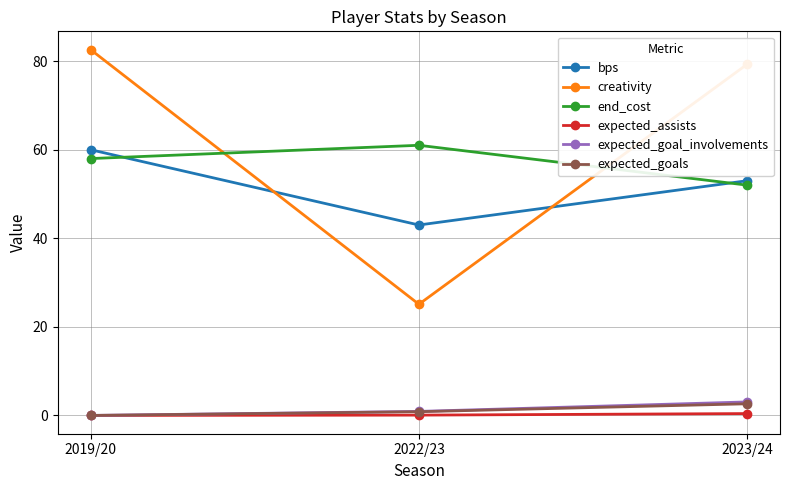

What is the sum of the expected_goals values at 2019/20 and 2023/24?

2.6